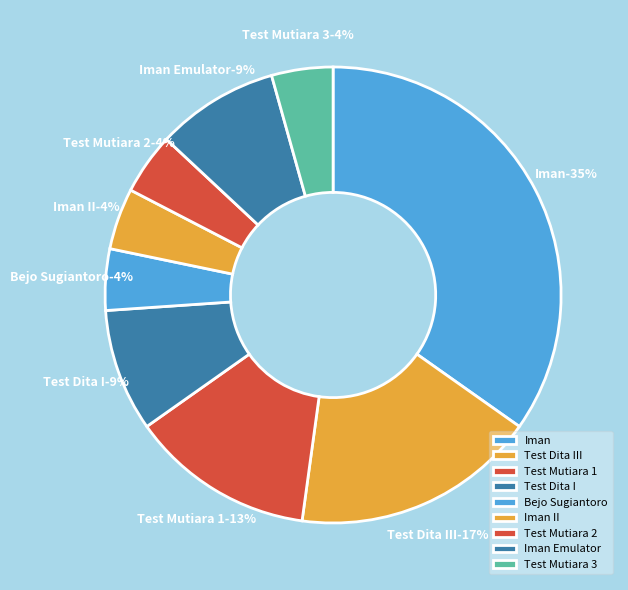

Does Test Mutiara 3 represent more than half of the total?

No